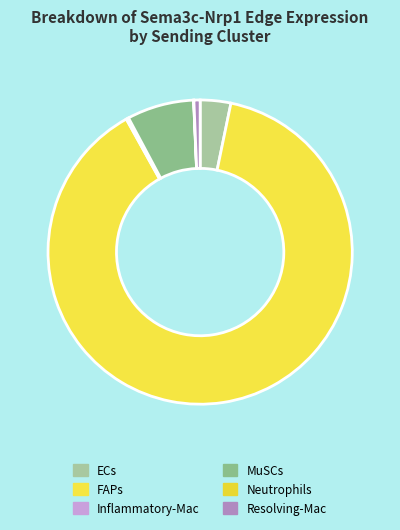

Does any single category account for the majority?

Yes